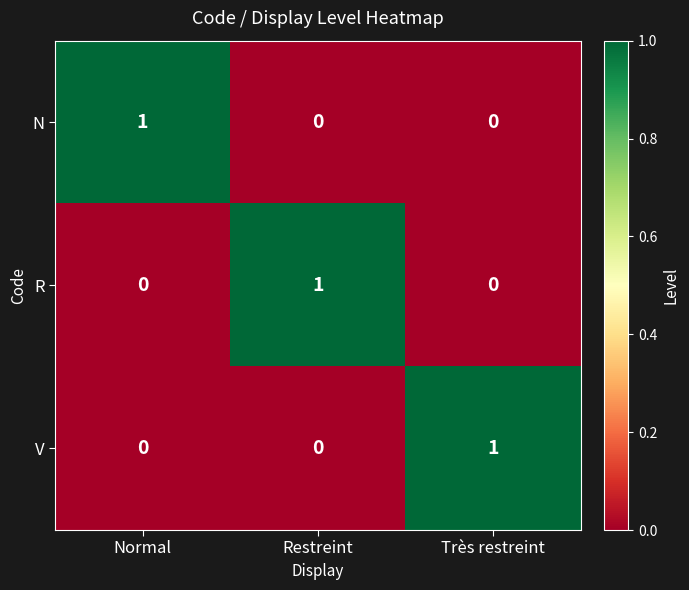

Is it true that N equals 1 at Normal?

True